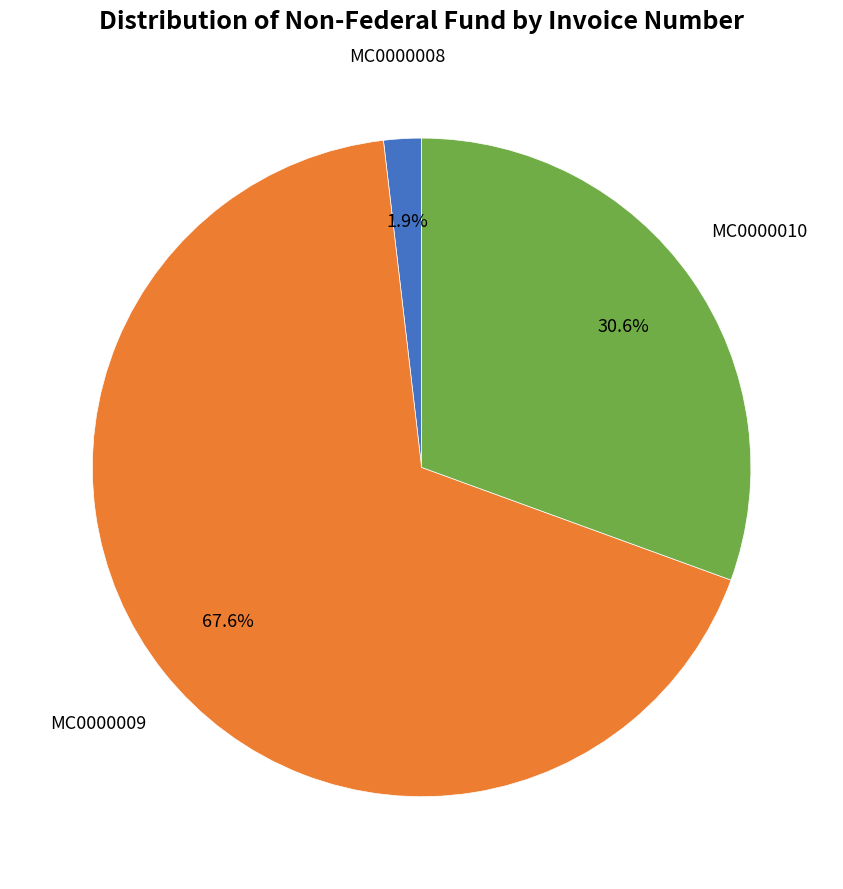

What is the smallest slice in the pie chart?

MC0000008